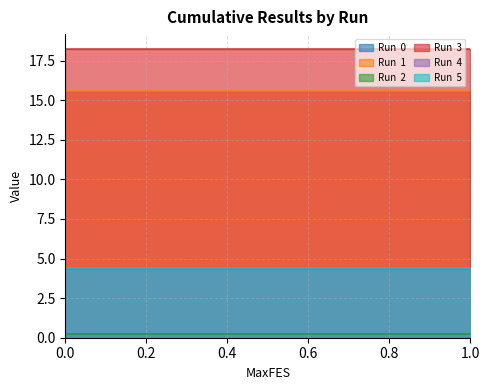

Reading left to right, list all the values displayed in this chart.

Run  0: 0.2	0.2	0.2	0.2	0.2	0.2	0.2	0.2	0.2	0.2	0.2	0.2	0.2
Run  1: 15.6	15.6	15.6	15.6	15.6	15.6	15.6	15.6	15.6	15.6	15.6	15.6	15.6
Run  2: 0.2	0.2	0.2	0.2	0.2	0.2	0.2	0.2	0.2	0.2	0.2	0.2	0.2
Run  3: 18.3	18.3	18.3	18.3	18.3	18.3	18.3	18.3	18.3	18.3	18.3	18.3	18.3
Run  4: 4.3	4.3	4.3	4.3	4.3	4.3	4.3	4.3	4.3	4.3	4.3	4.3	4.3
Run  5: 4.4	4.4	4.4	4.4	4.4	4.4	4.4	4.4	4.4	4.4	4.4	4.4	4.4